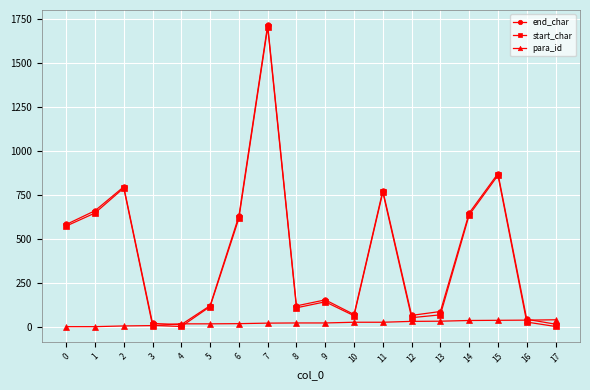

What is the average value of the start_char series?

399